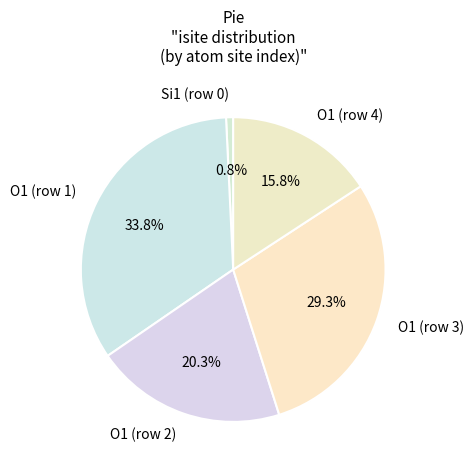

Approximately how many times larger is the value at O1 (row 4) compared to O1 (row 2)?

0.8